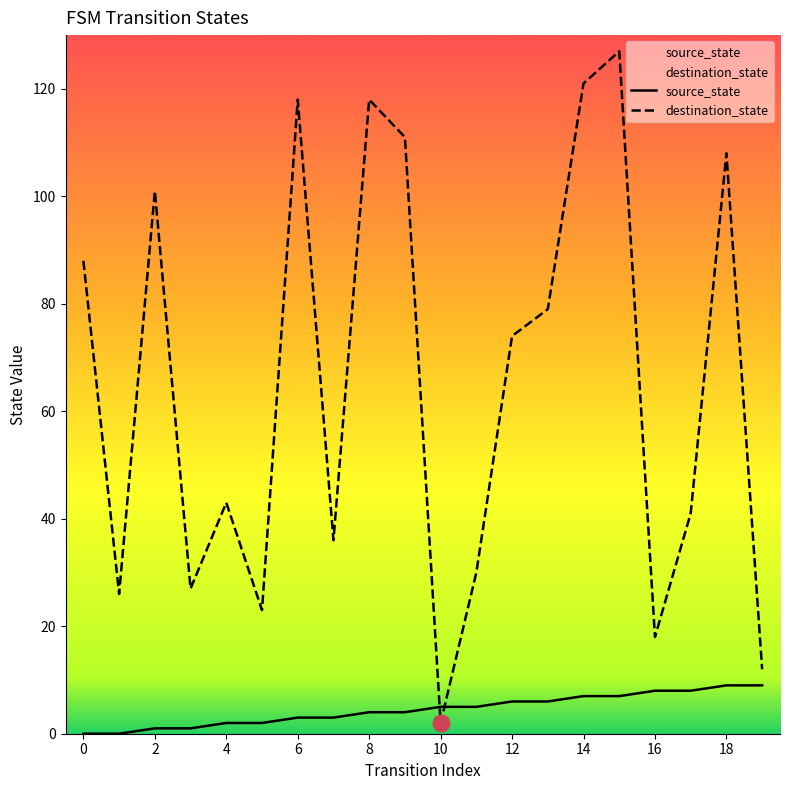

How many times do destination_state and source_state cross each other?

2